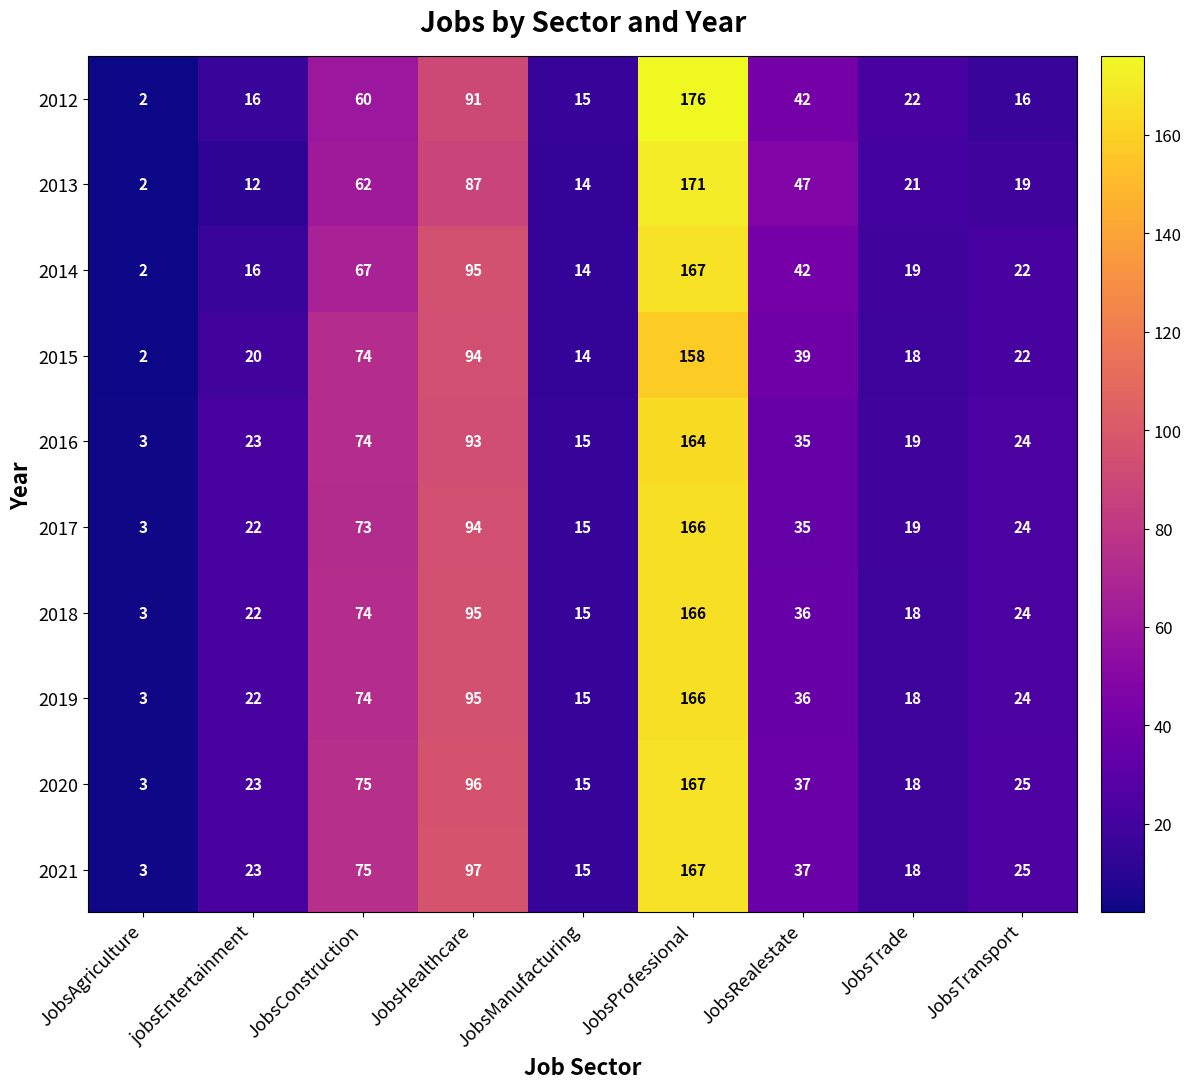

True or false: 2017 has a value of 11 at jobsEntertainment.

False